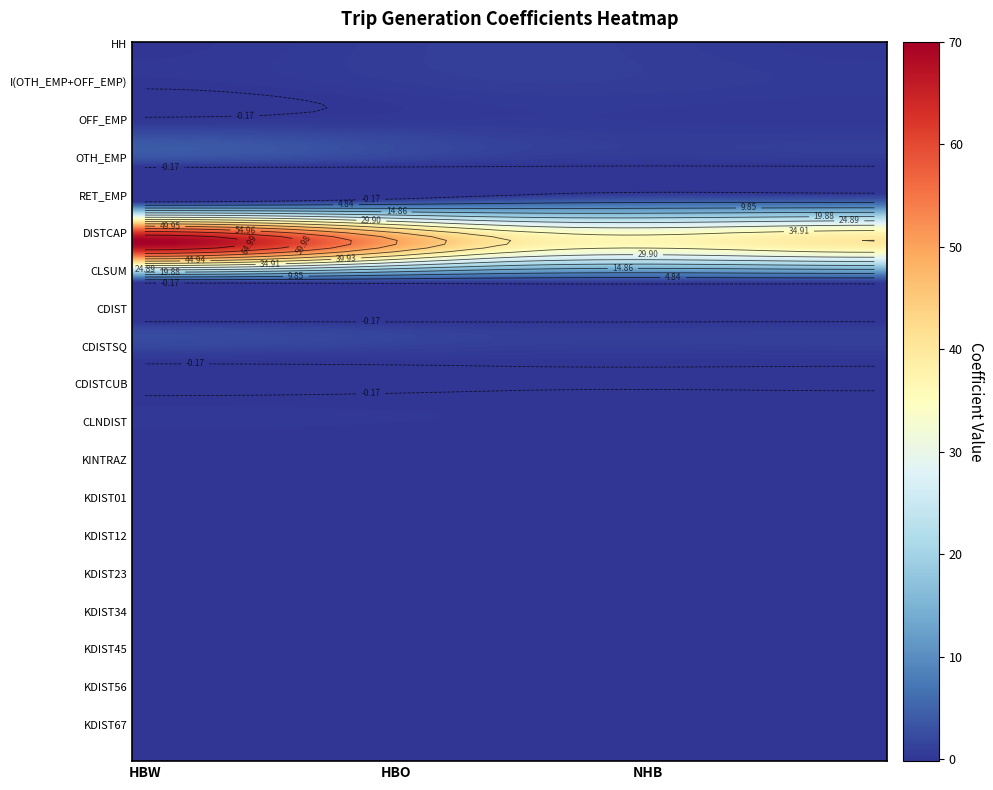

At which category is the sum across all series the highest?

HBW